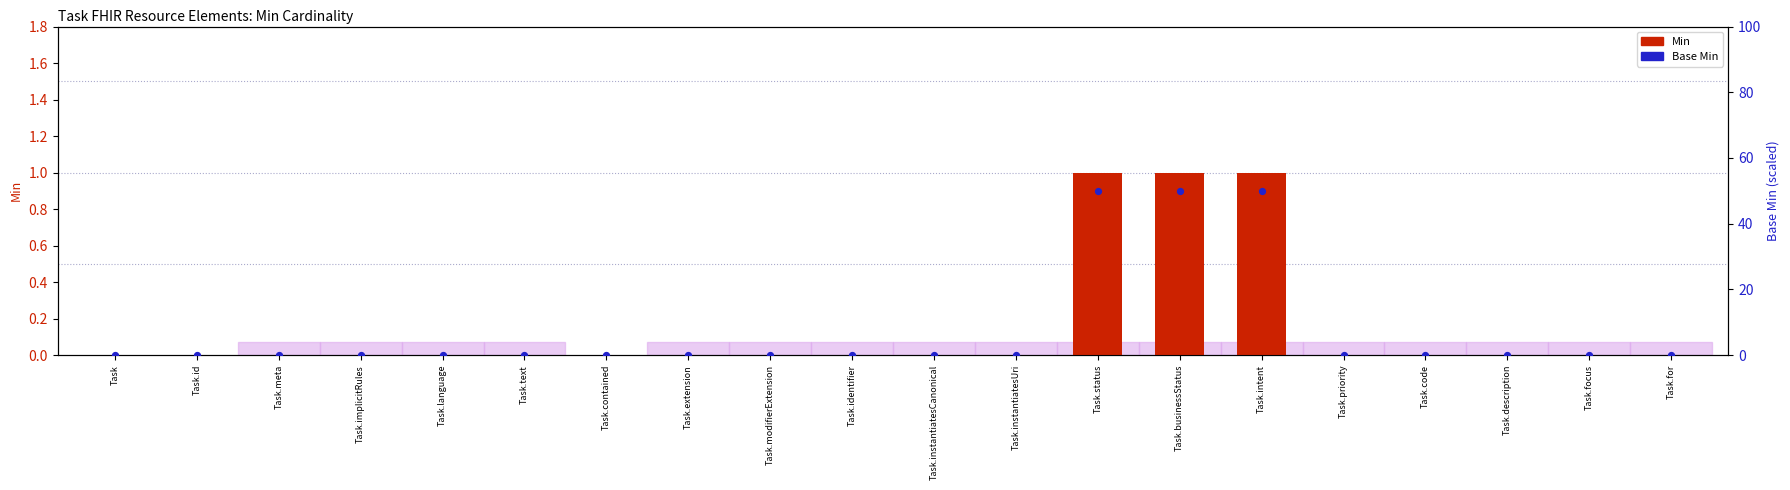

Which series reaches the maximum Y coordinate?

Base Min